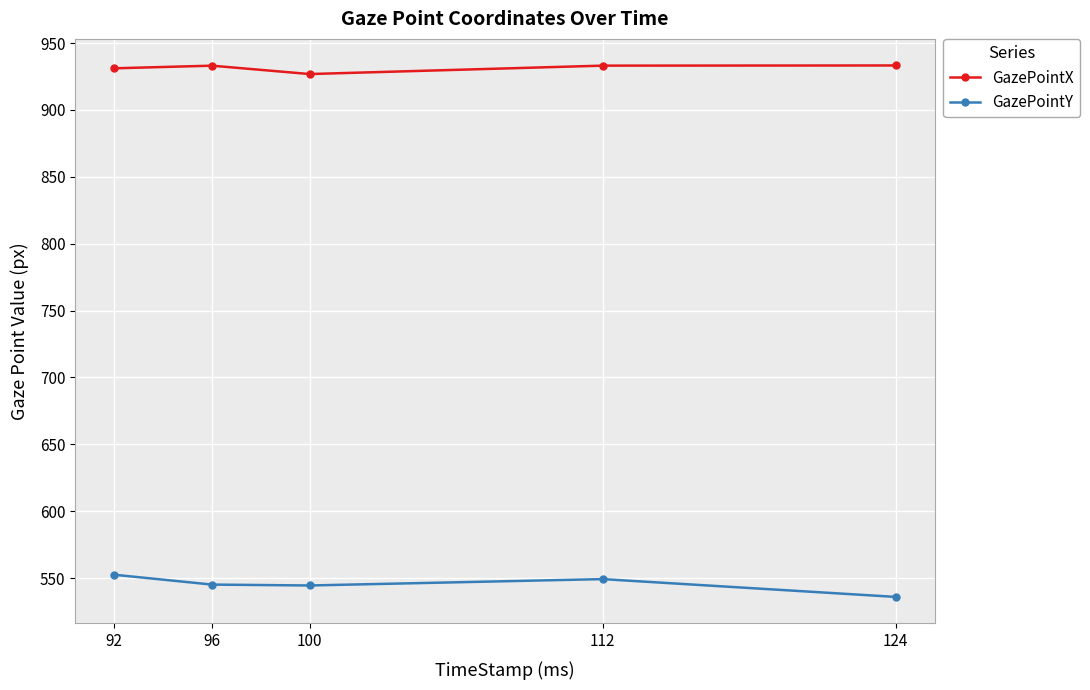

Where does the GazePointY series first go above 545?

92